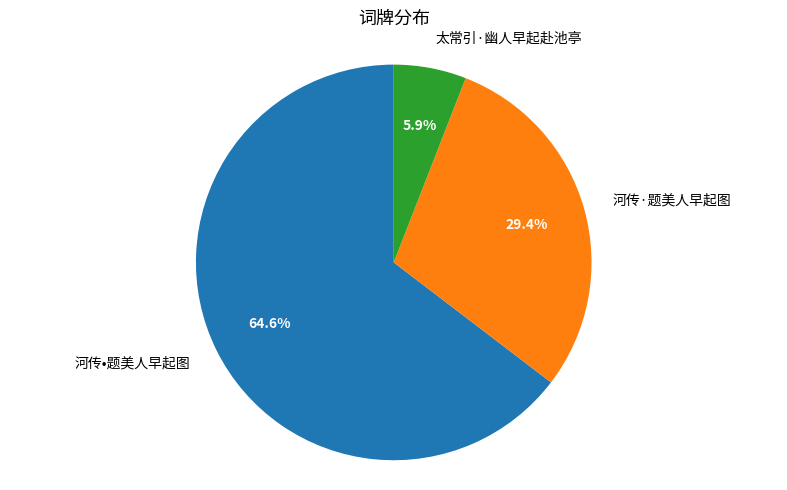

How many segments does this pie chart have?

3